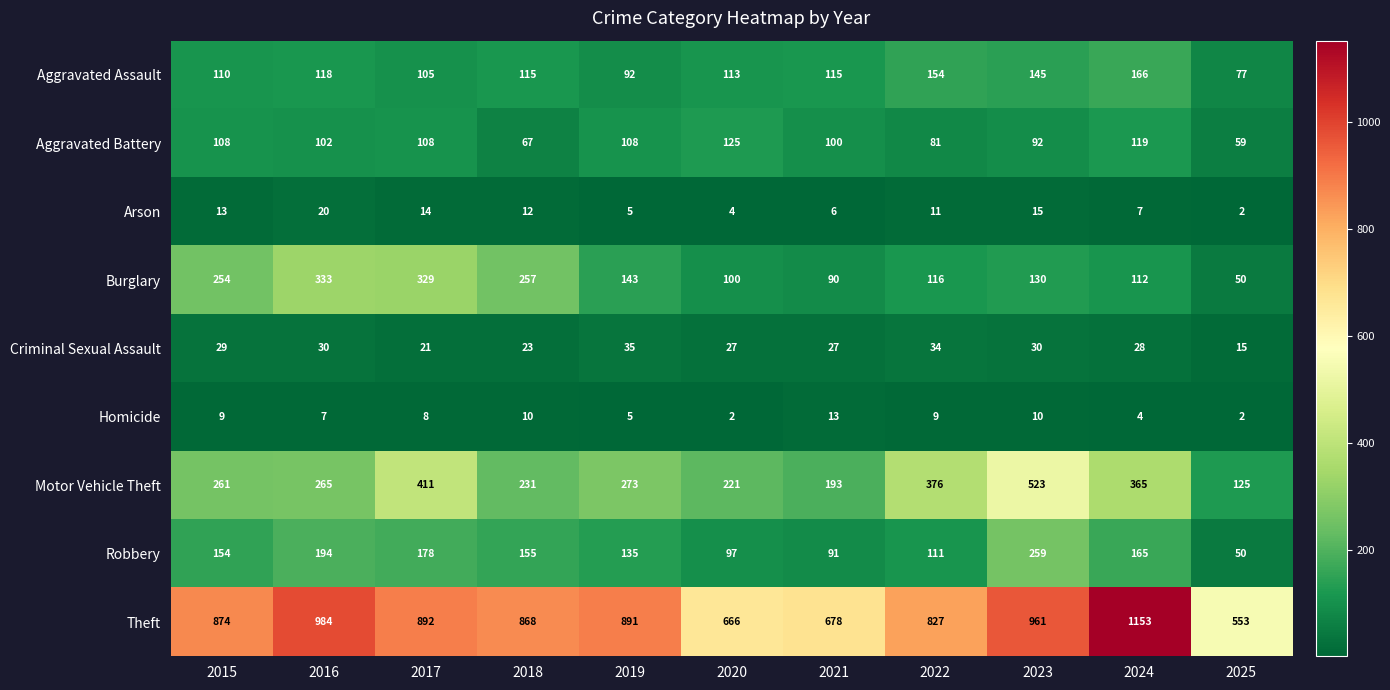

Is the value of Theft at 2025 greater than the value of Aggravated Battery at 2021?

Yes